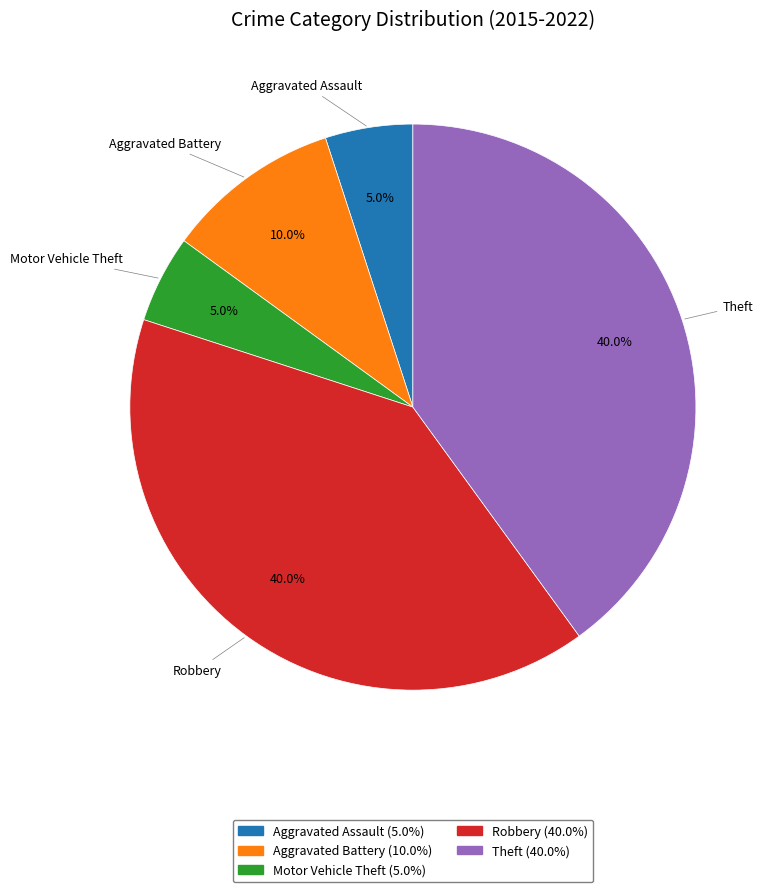

Is there a majority slice in this chart?

No